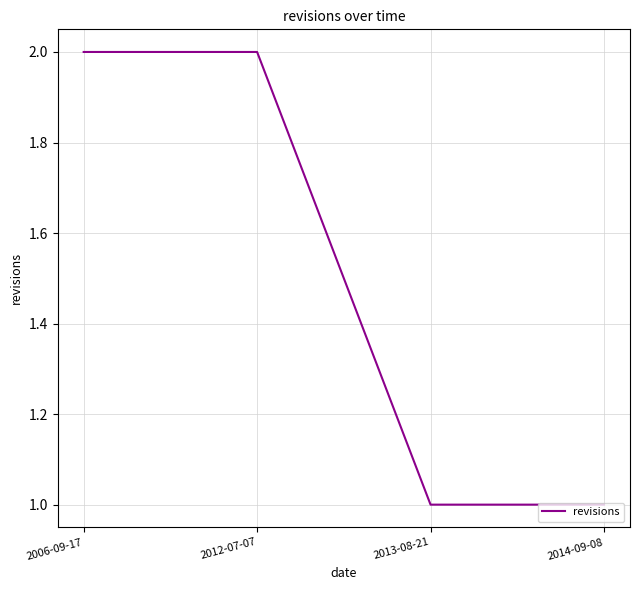

What is the change in value from 2006-09-17 to 2013-08-21?

-1